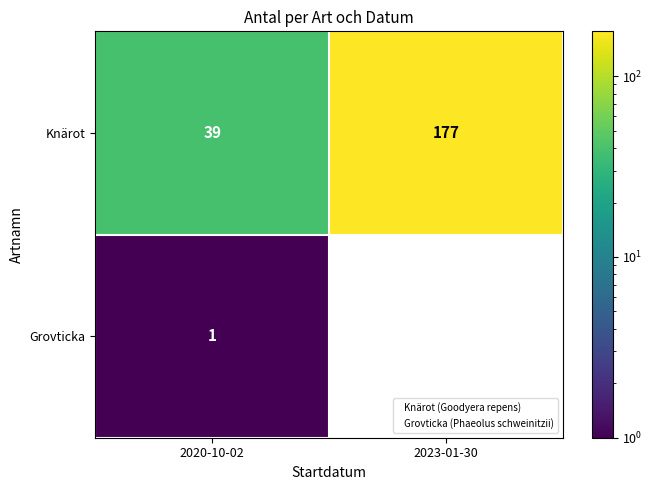

Rank the series by their maximum value, from lowest to highest.

Grovticka, Knärot